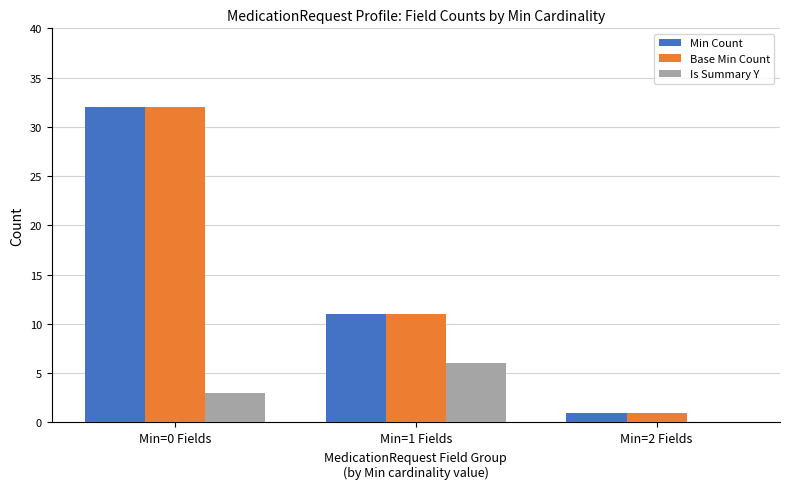

What is the maximum value for Base Min Count?

32